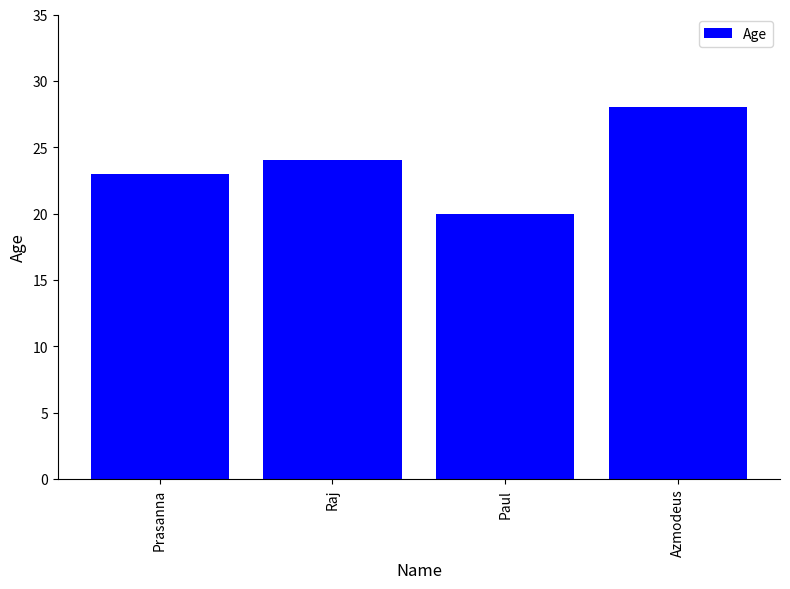

What is the smallest value displayed?

20